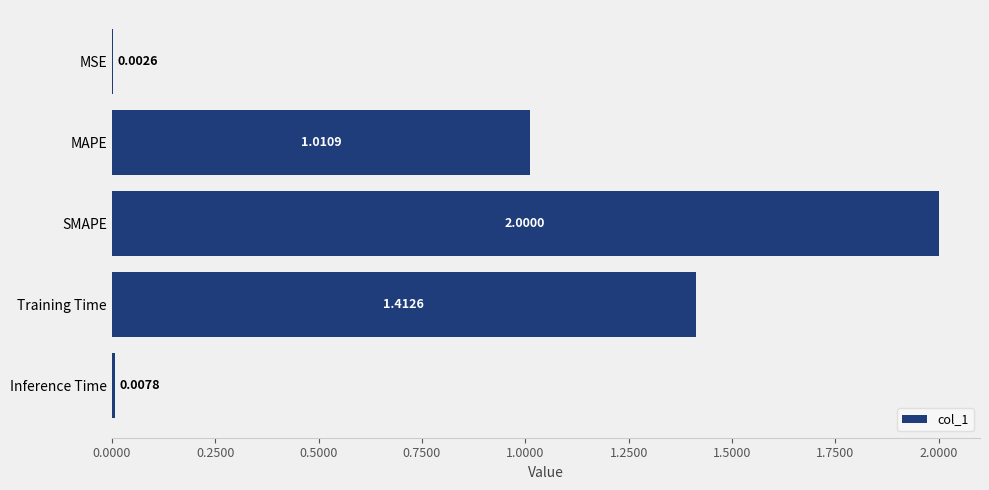

Which has a higher value, Training Time or SMAPE?

SMAPE